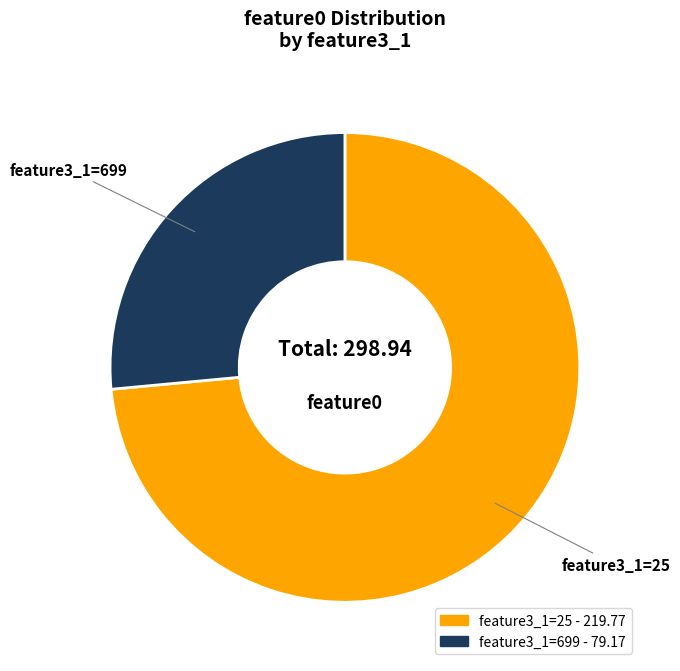

The feature3_1=25 slice represents 74% of the pie. True or false?

True